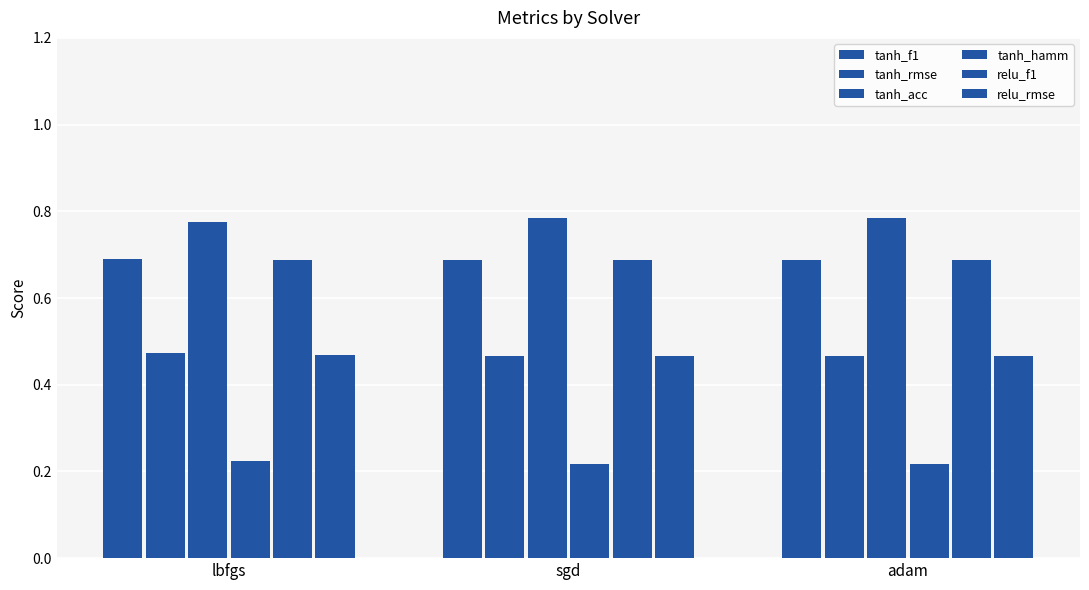

How many bars are there in each group?

6